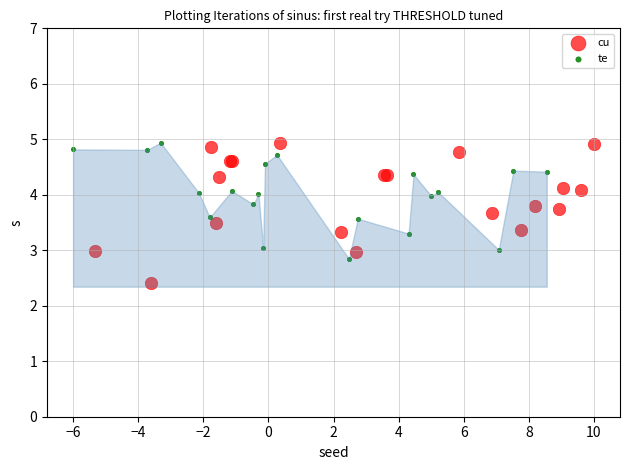

Which series has the largest Y range (max minus min)?

cu